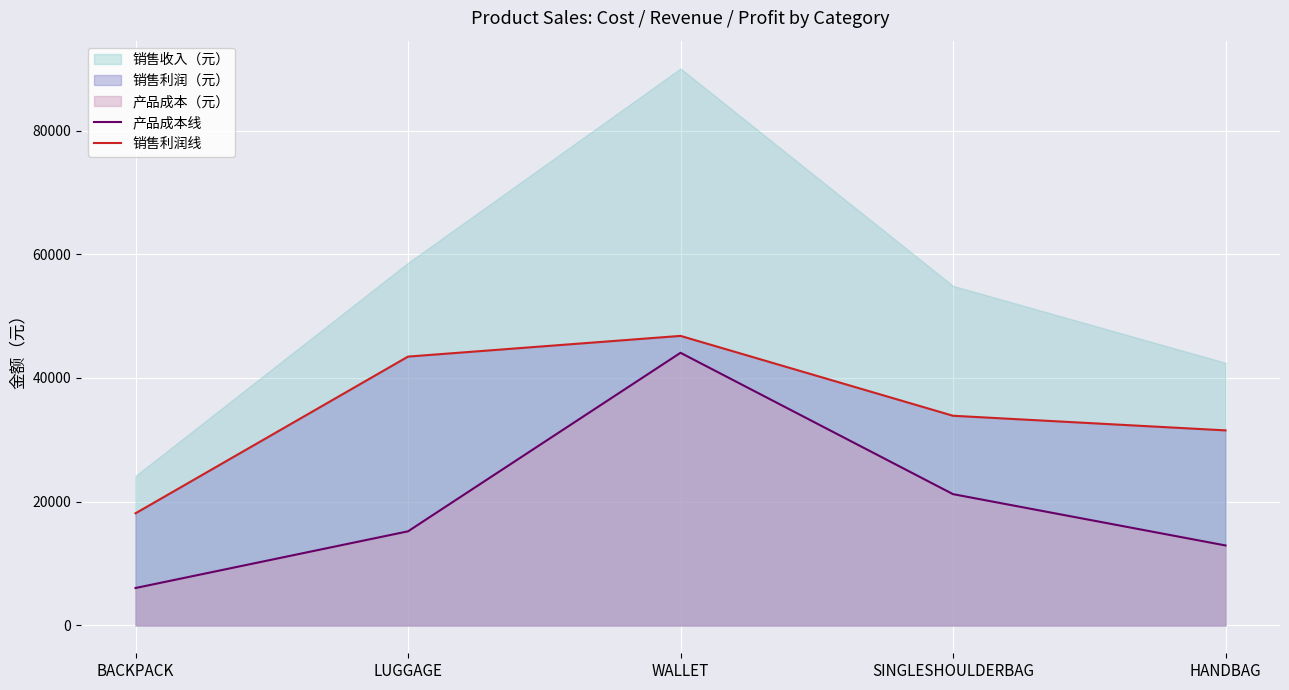

The 销售利润线 series shows 48837 at SINGLESHOULDERBAG. True or false?

False